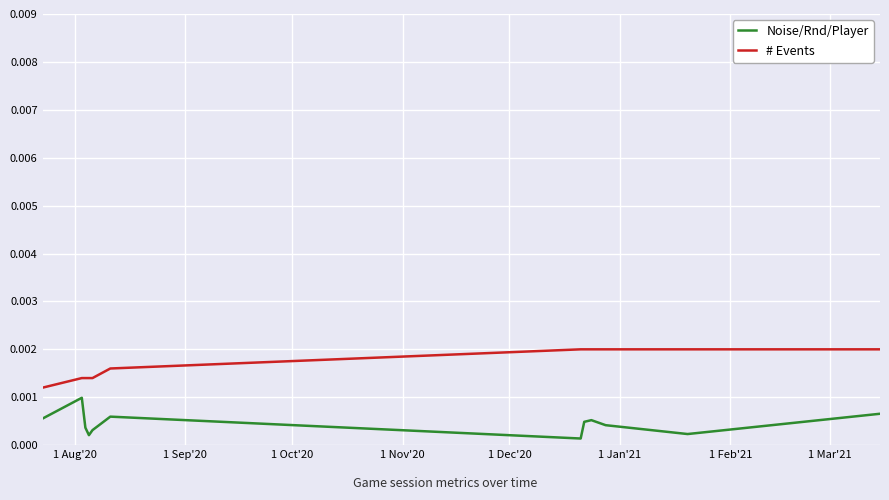

Which series has the largest total across all categories?

# Events